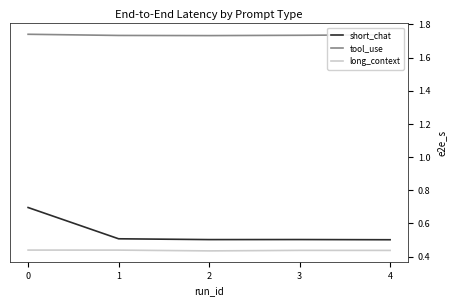

At 3, list the series in order from smallest to largest.

long_context, short_chat, tool_use